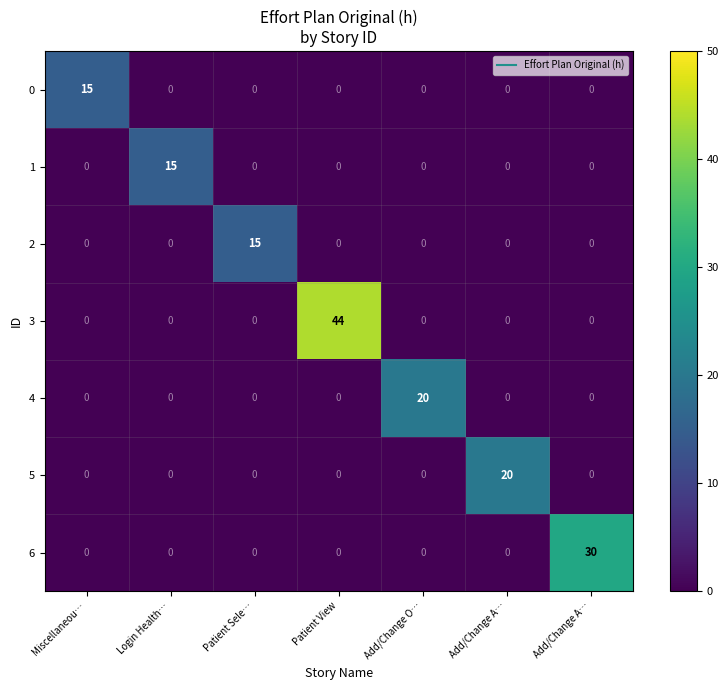

List the series in order of their peak value, highest first.

3, 6, 4, 5, 0, 1, 2